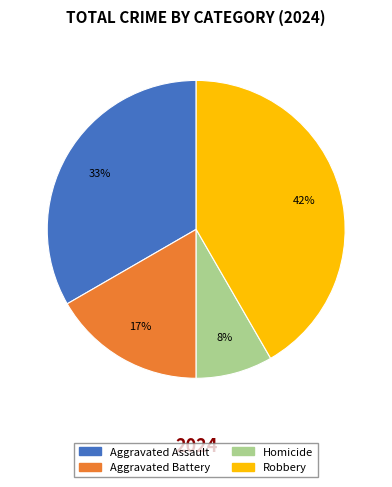

Does any single category account for the majority?

No